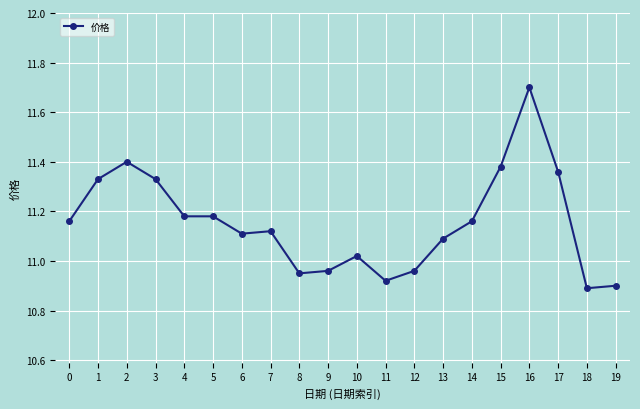

Which category has the highest value across all series?

16